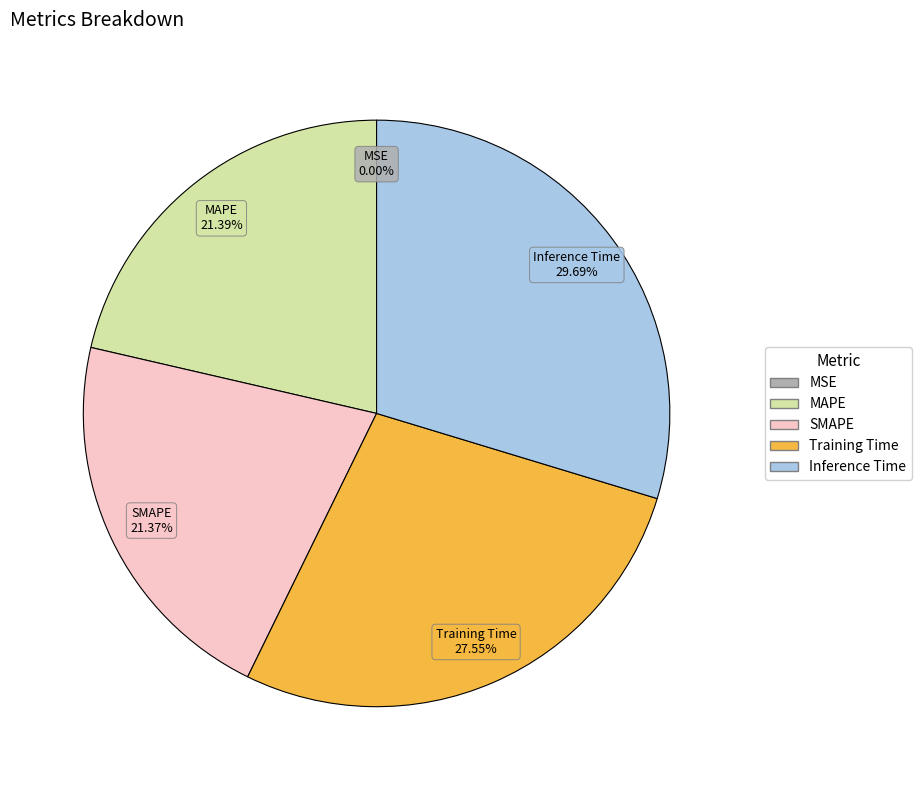

Is the sum of Training Time and SMAPE greater than half?

No